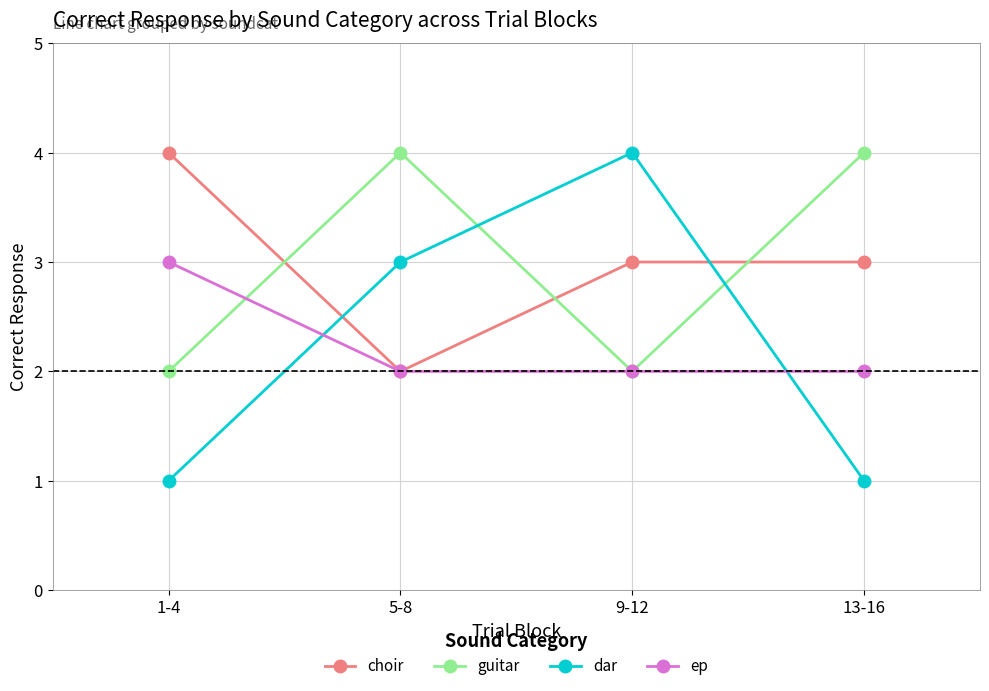

Where is the first local minimum for guitar?

9-12